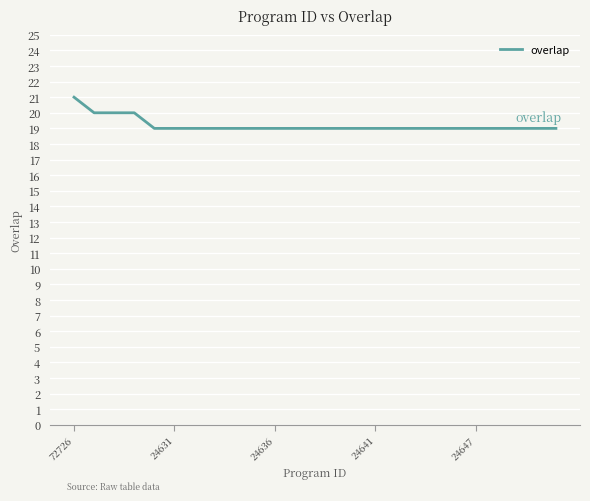

What is the smallest value displayed?

19